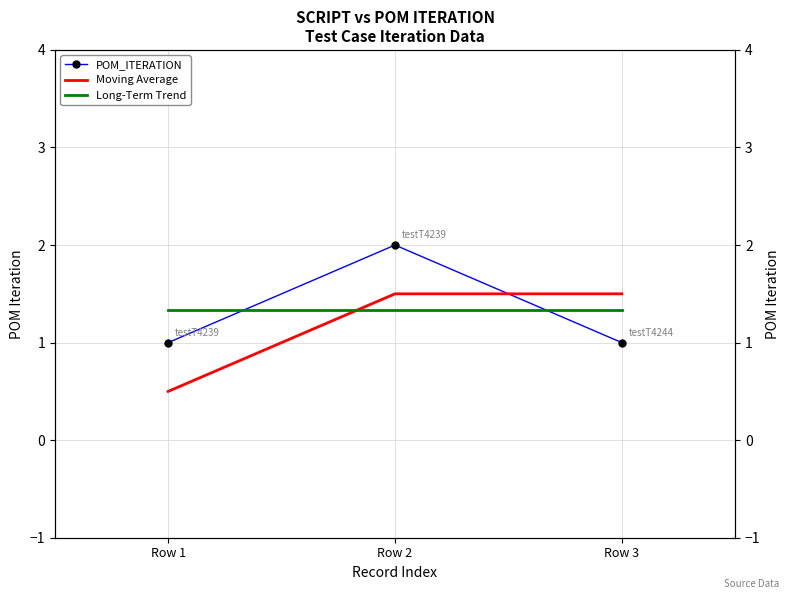

What is the change in value from Row 2 to Row 3?

-1